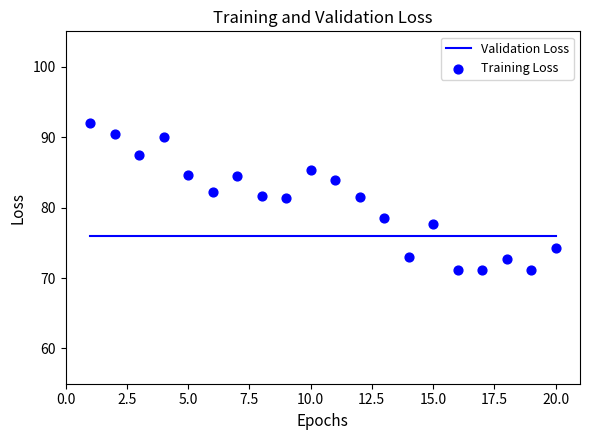

Which series has the largest total across all categories?

Training Loss